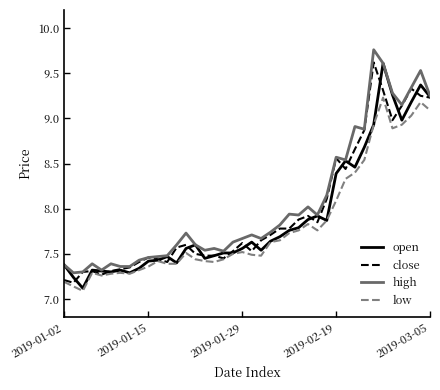

Where is high nearest to the value 8?

26